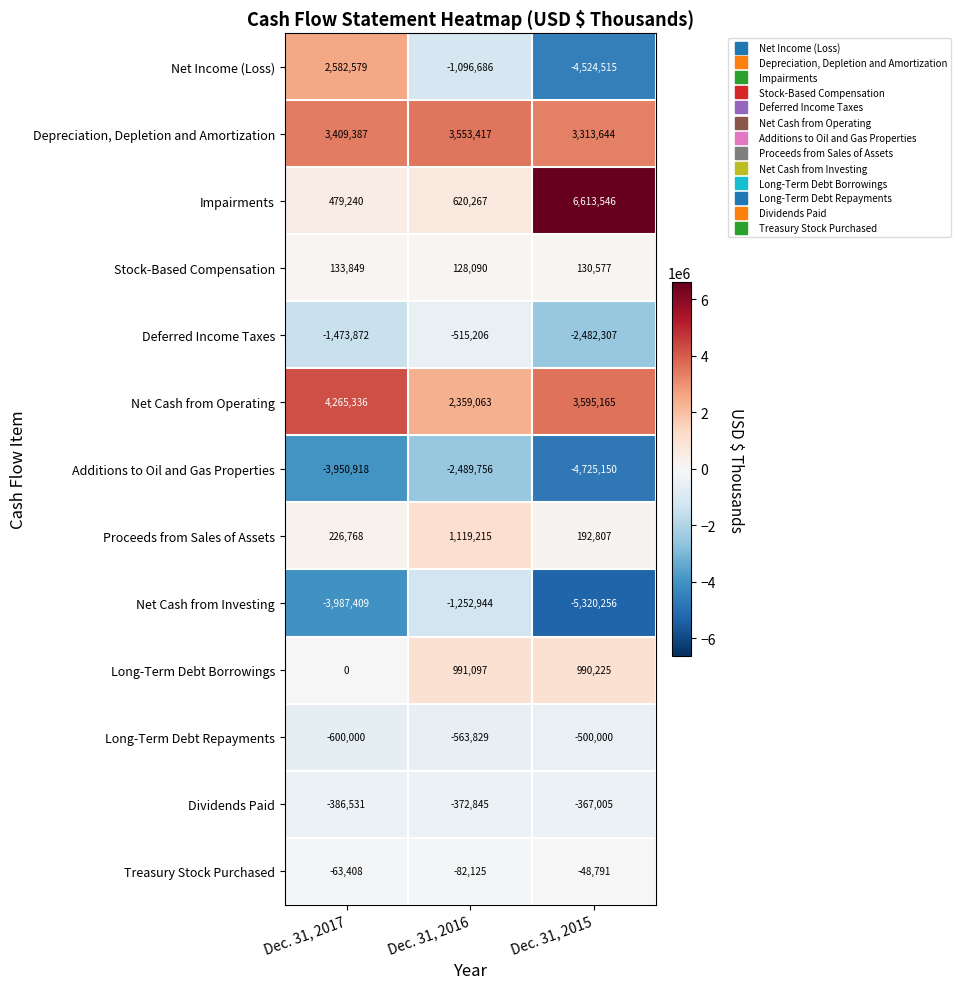

At Dec. 31, 2017, list the series in order from largest to smallest.

Net Cash from Operating, Depreciation, Depletion and Amortization, Net Income (Loss), Impairments, Proceeds from Sales of Assets, Stock-Based Compensation, Long-Term Debt Borrowings, Treasury Stock Purchased, Dividends Paid, Long-Term Debt Repayments, Deferred Income Taxes, Additions to Oil and Gas Properties, Net Cash from Investing